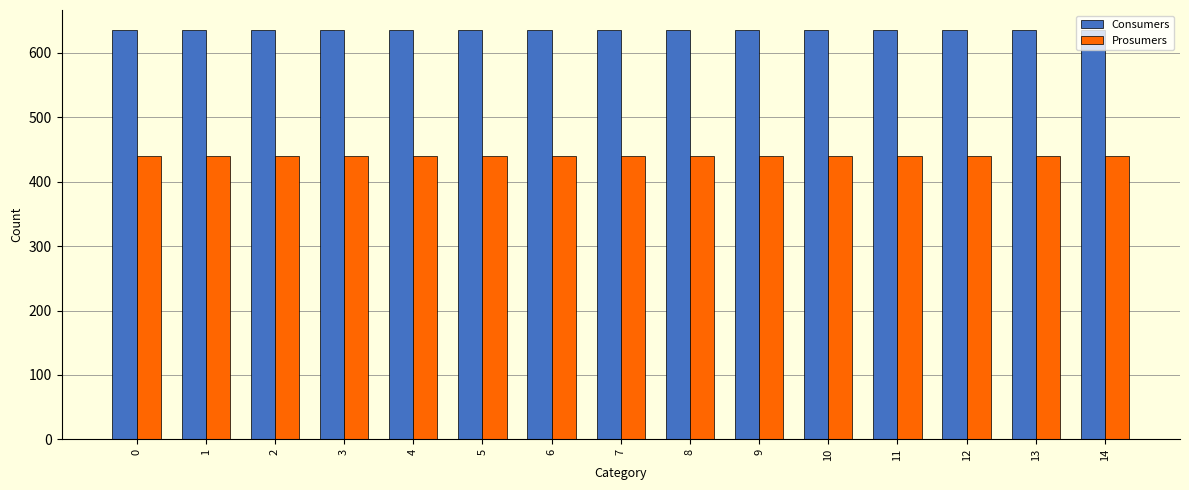

What is the sum of all Prosumers values?

6600